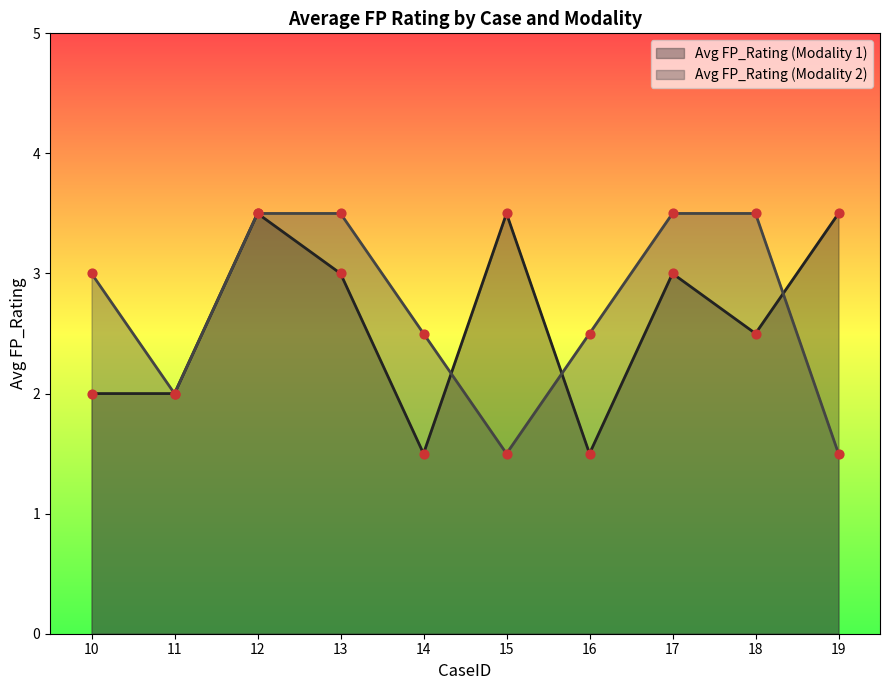

What are all the series names shown in the legend?

Avg FP_Rating (Modality 1), Avg FP_Rating (Modality 2)